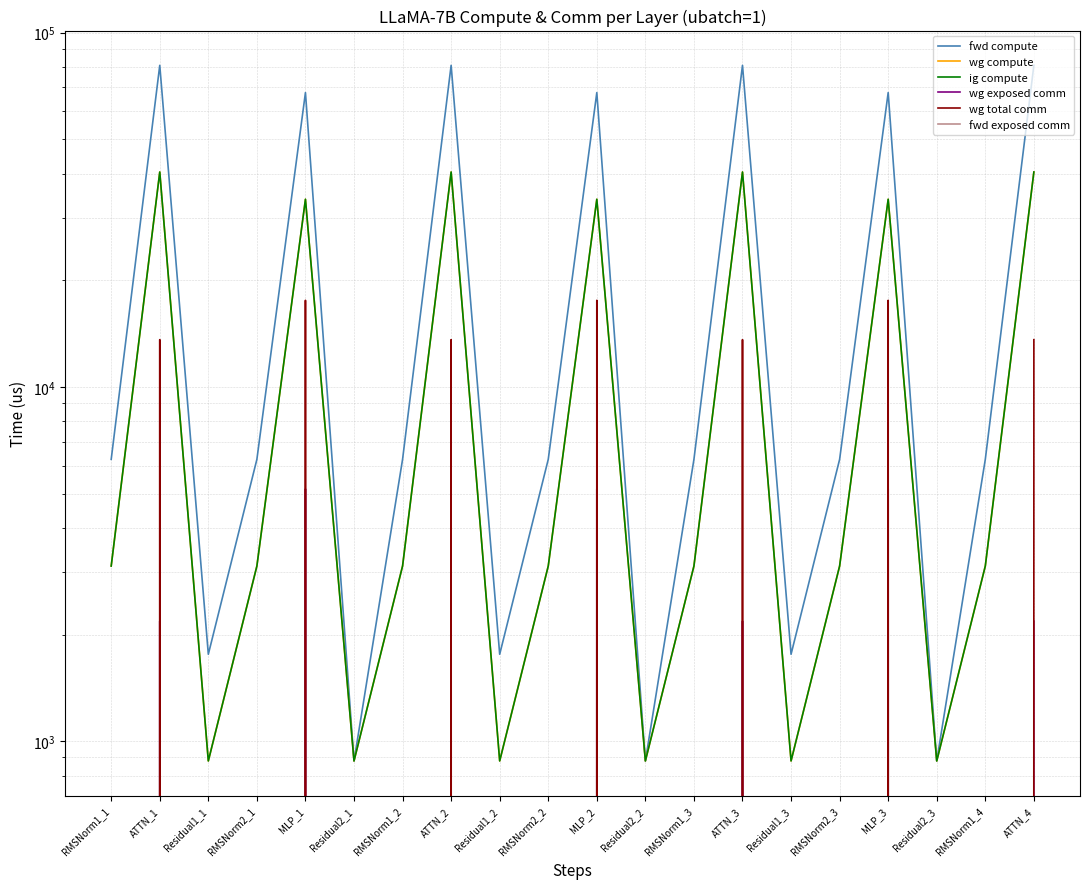

Does the chart display data point markers on the line(s)?

No